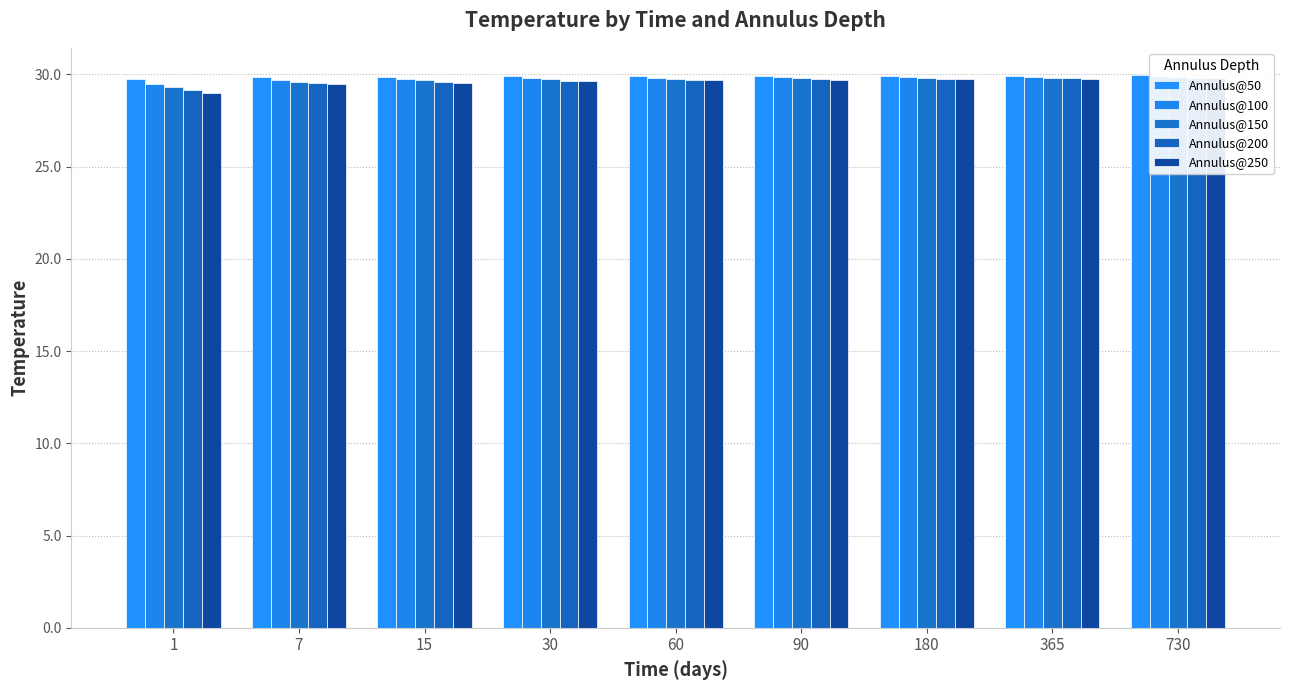

What is the smallest value displayed?

29.0